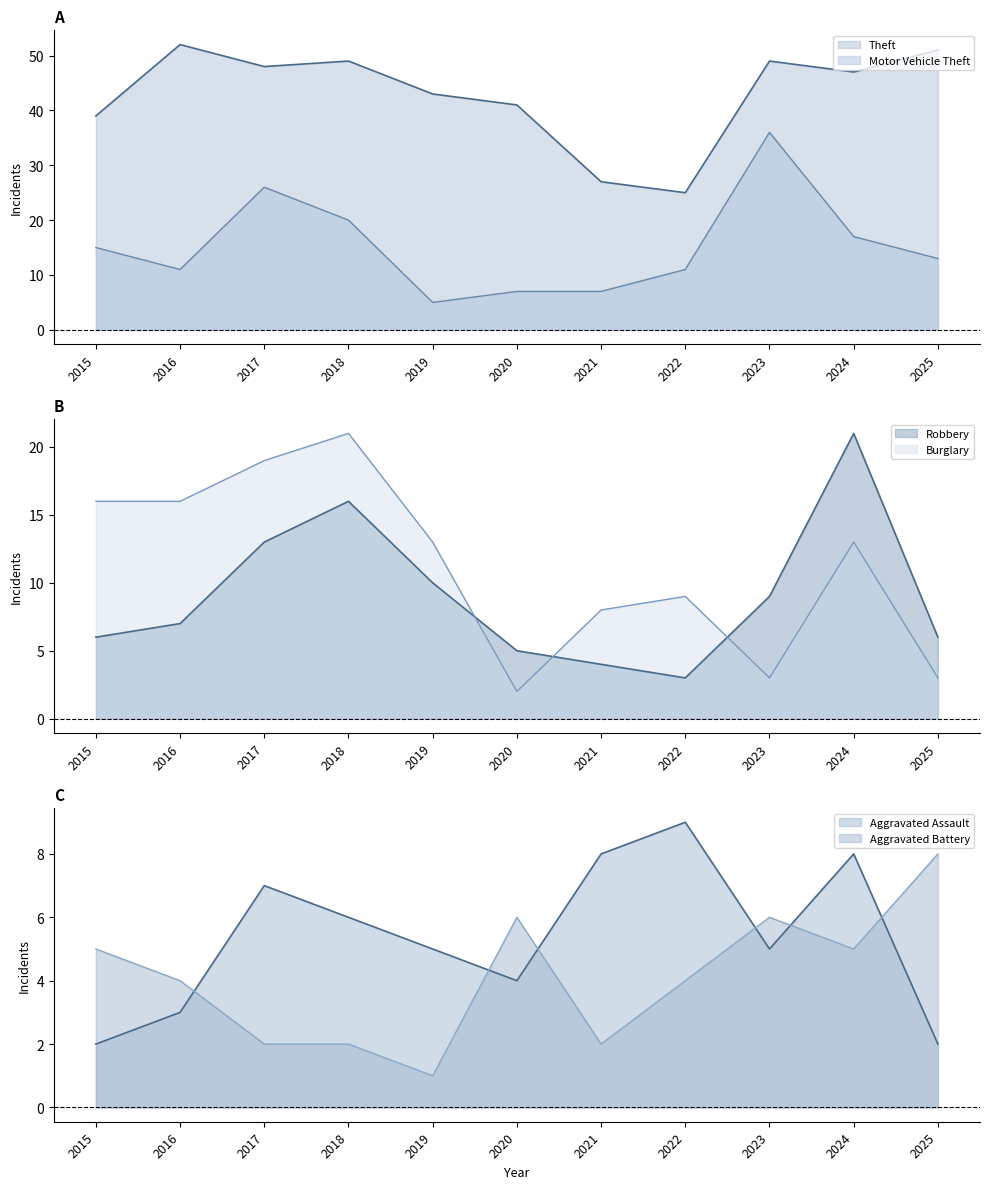

Rank the categories by Aggravated Assault value from lowest to highest.

2015, 2025, 2016, 2020, 2019, 2023, 2018, 2017, 2021, 2024, 2022